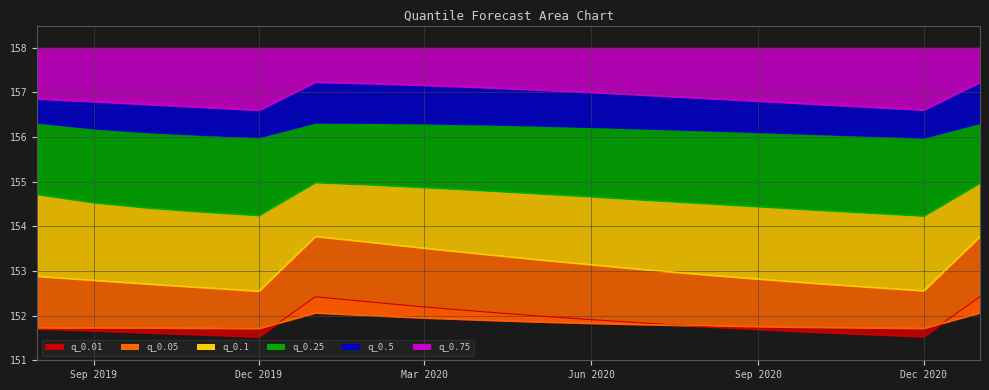

Does the chart display data point markers on the line(s)?

No